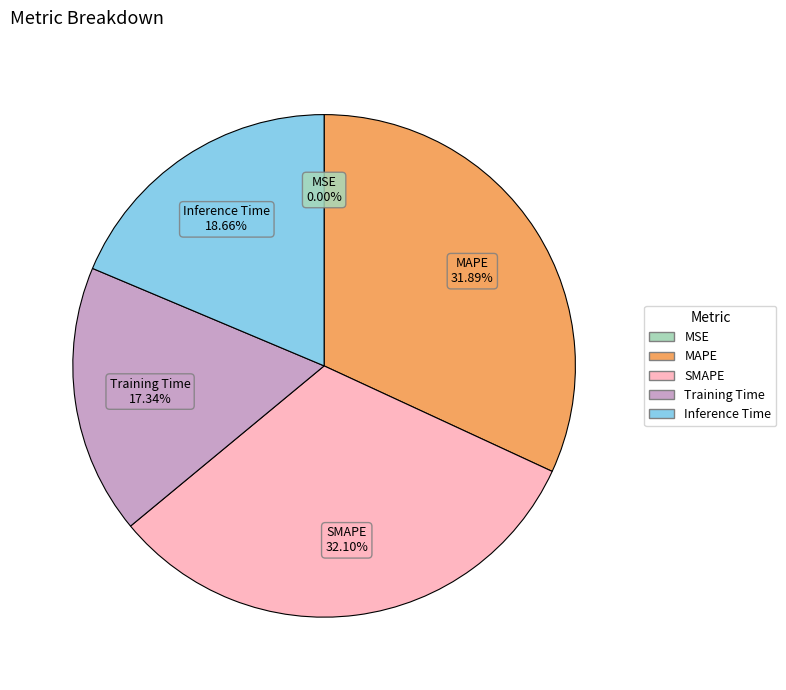

Which has a higher value, SMAPE or Inference Time?

SMAPE